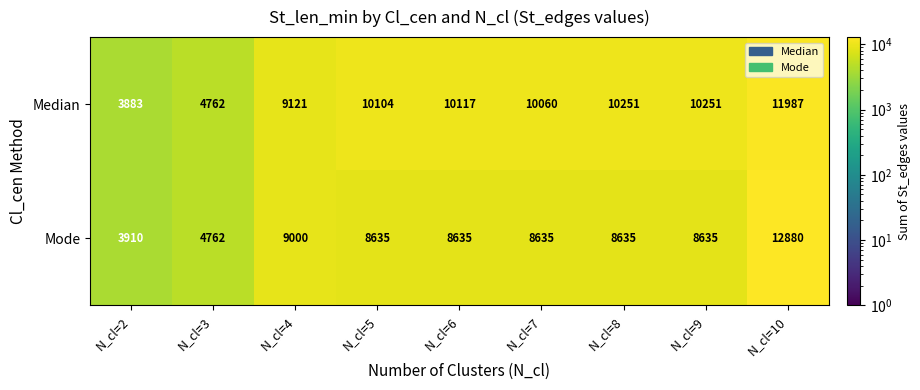

What is the approximate value of Median at N_cl=2, to the nearest 10?

3880